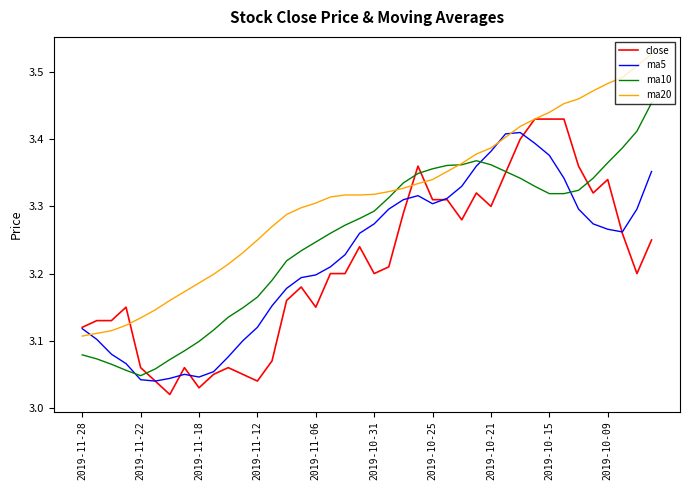

After their last crossing, which series has the higher values: ma10 or ma5?

ma10